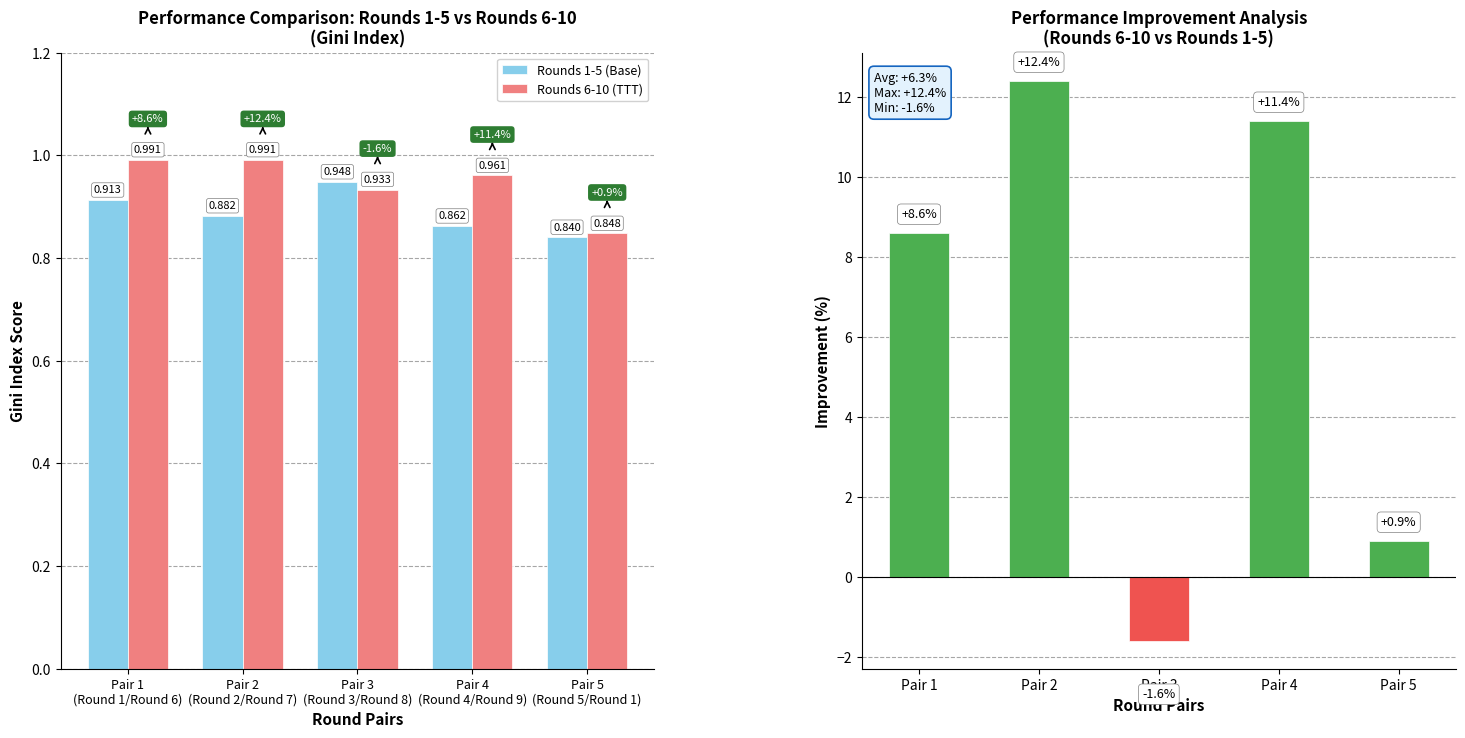

What is the approximate value of Rounds 1-5 (Base) at Pair 4
(Round 4/Round 9)?

0.9